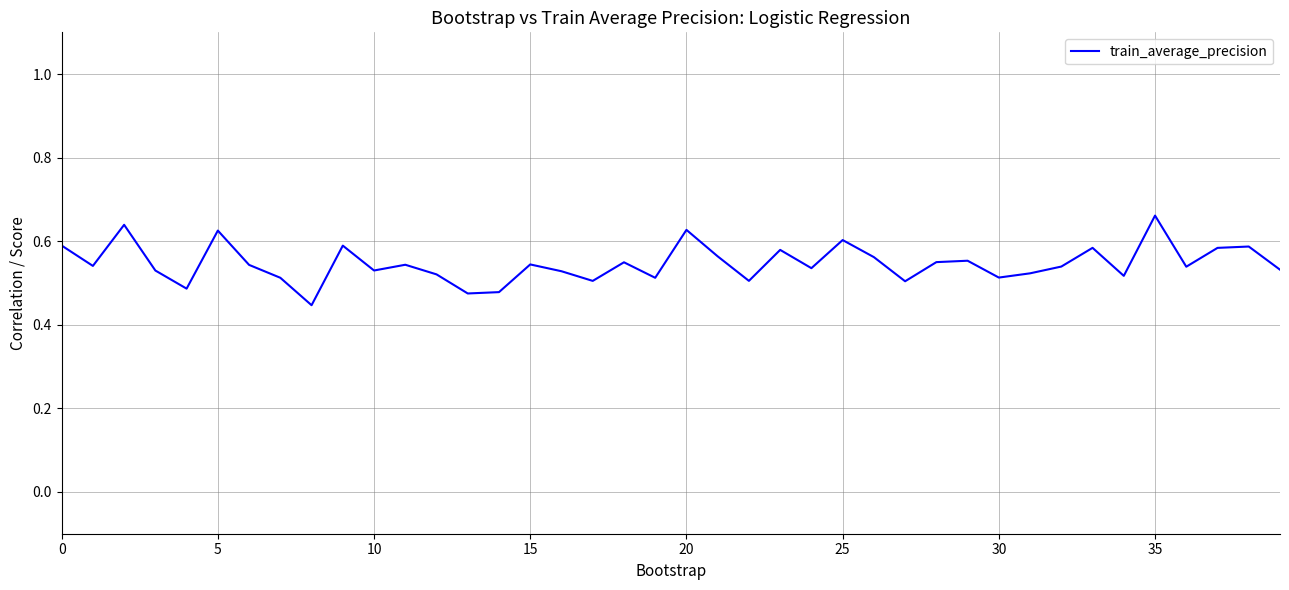

How many values are between 0 and 1?

40